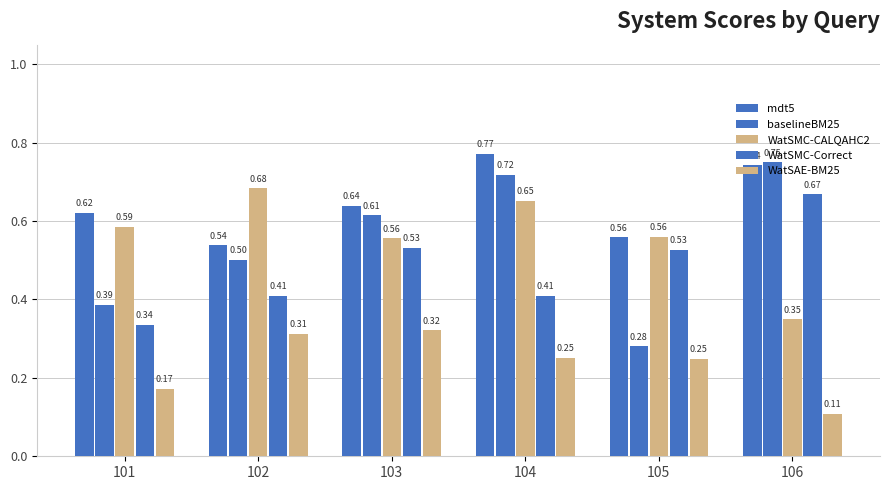

What is the total value across all series at 105?

2.2